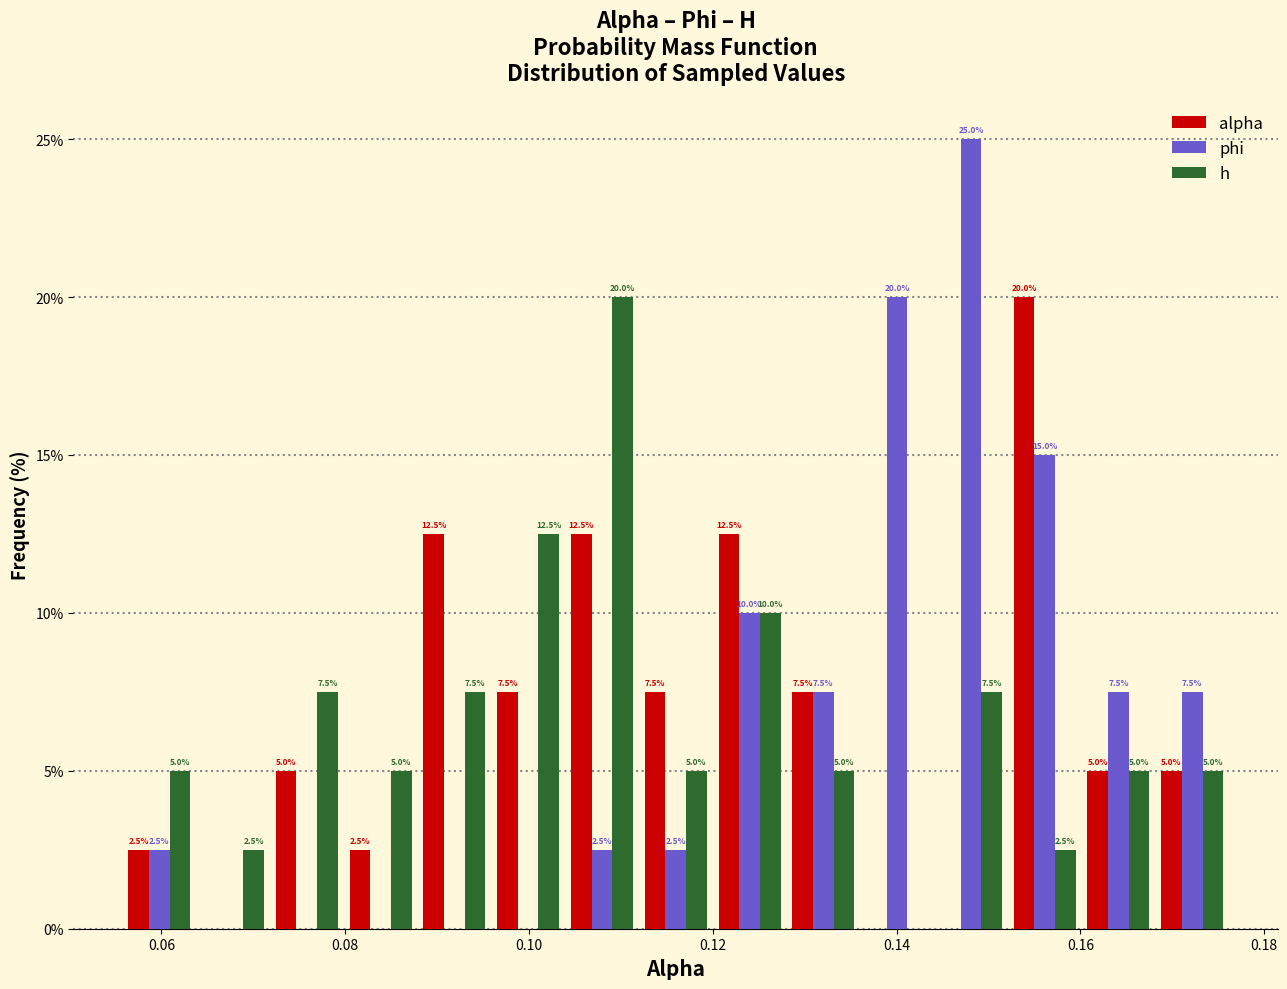

In the h series, which range on the x-axis has the tallest bar?

0.104 to 0.112